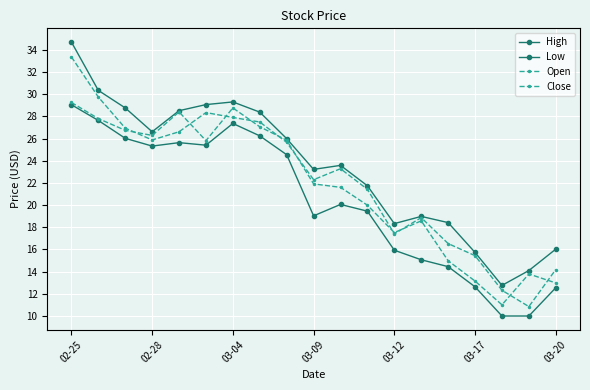

At which category is the sum across all series the highest?

02-25